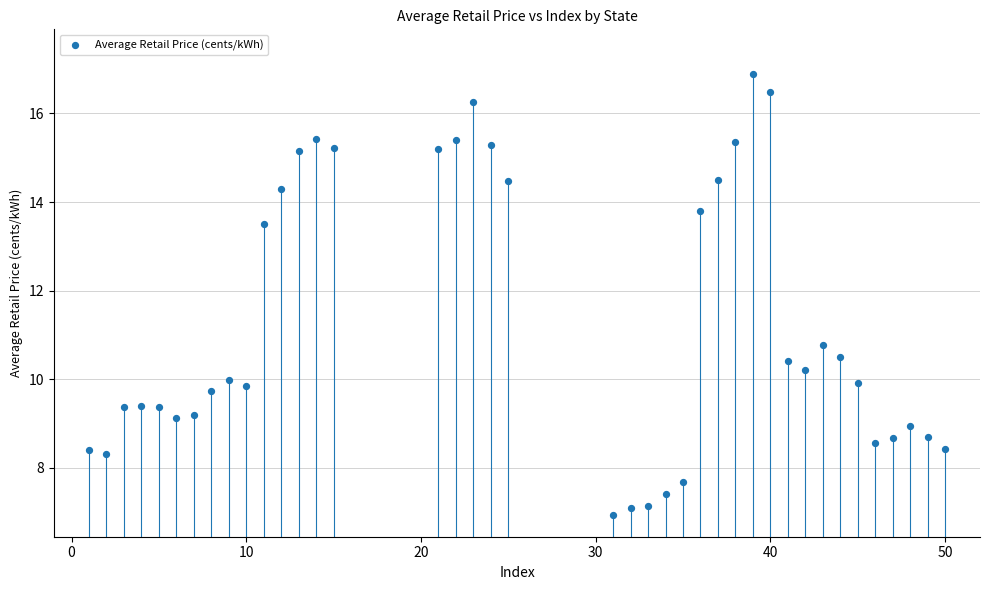

What is the range of X values (max minus min)?

49.0